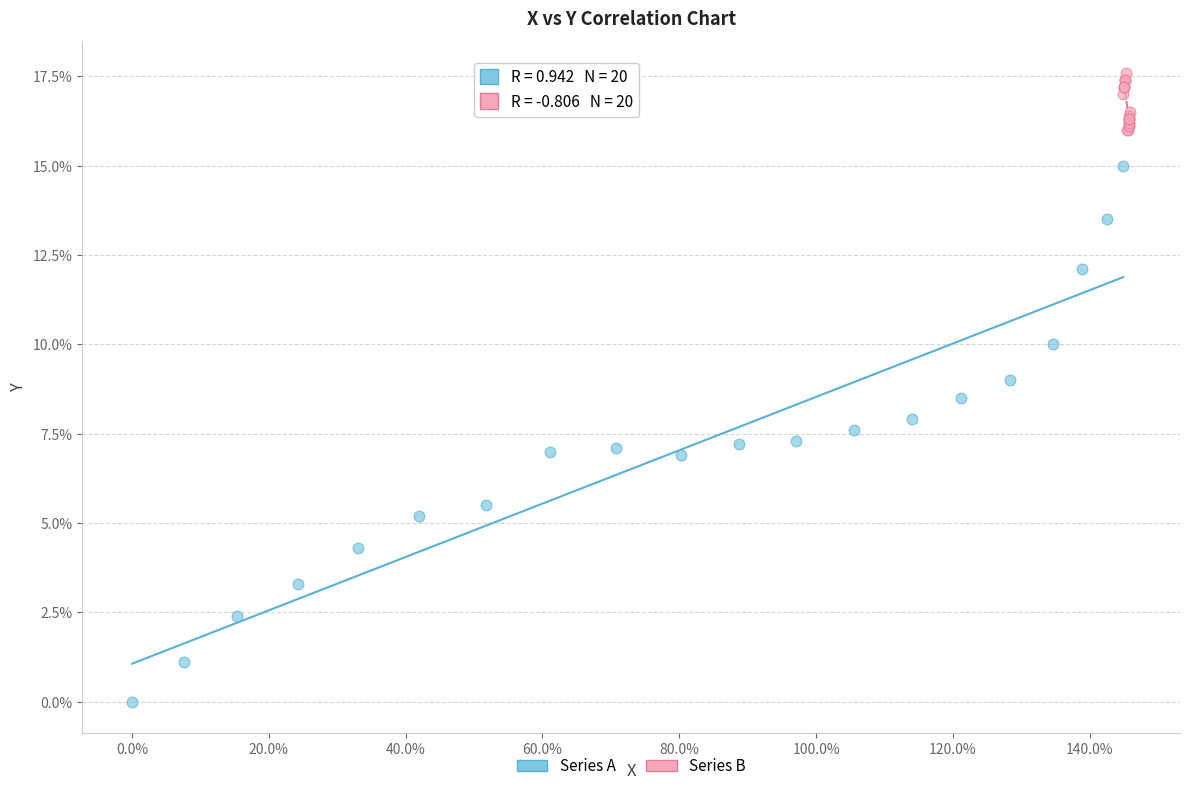

Which series has the largest Y range (max minus min)?

Series A